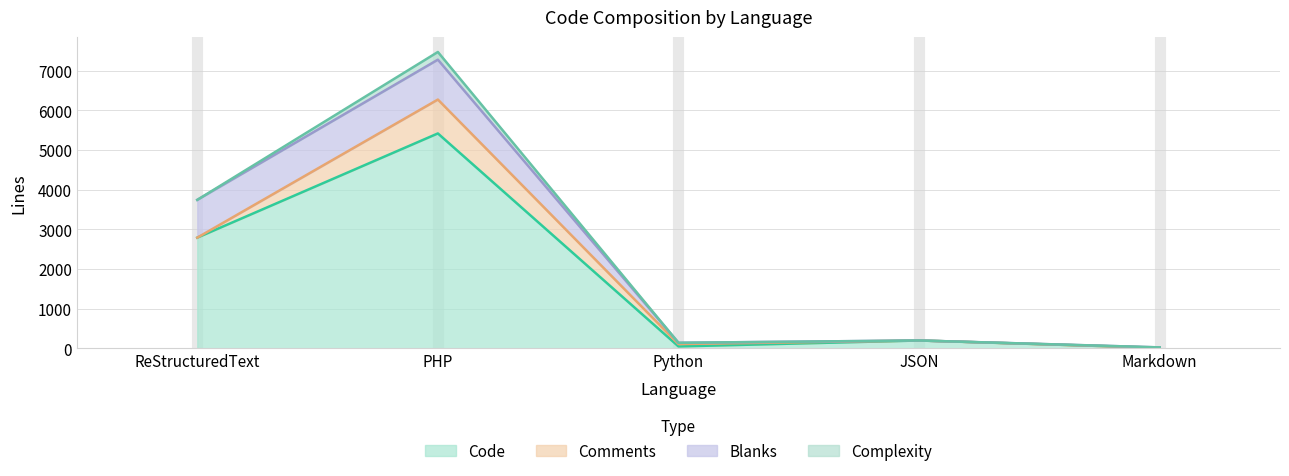

Rank the categories by Complexity value from lowest to highest.

ReStructuredText, Python, JSON, Markdown, PHP